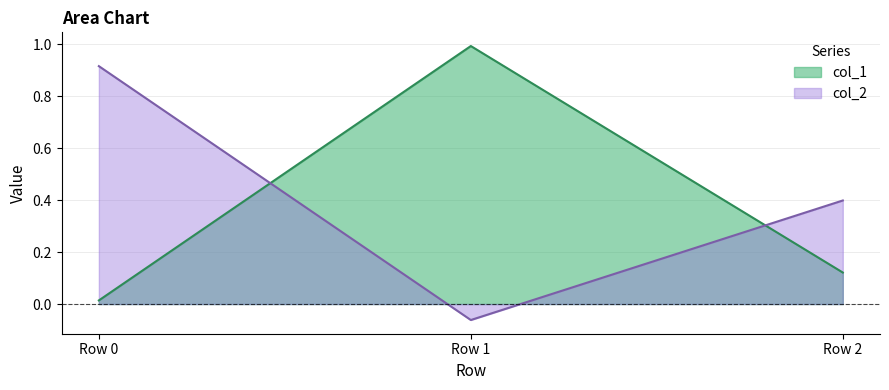

At which category is the sum across all series the highest?

Row 1